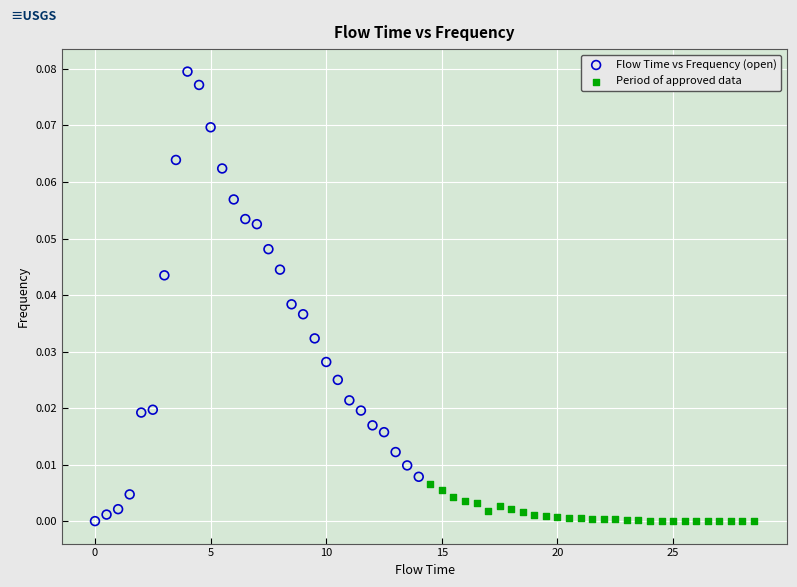

Which series contains the highest Y value?

Flow Time vs Frequency (open)